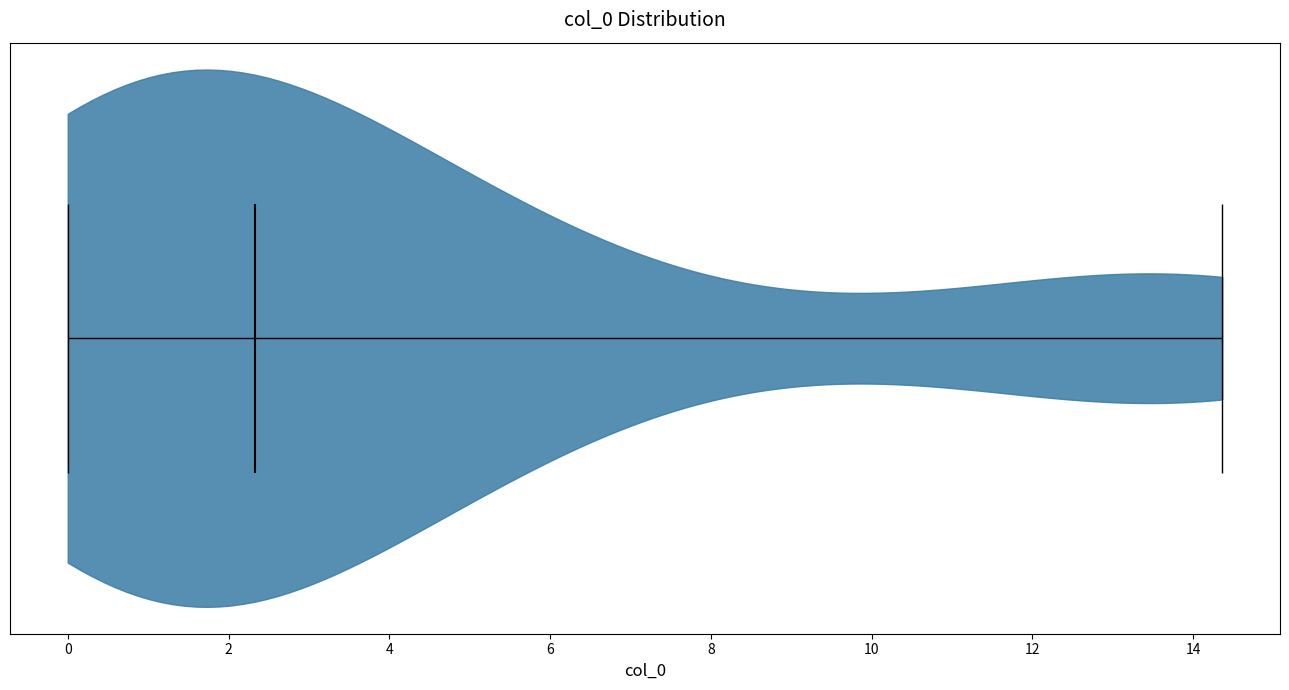

Read this violin plot against the x-axis: where its median line is, and the lowest and highest points the violin reaches. The values are not printed on the chart, so give them approximately, as read against the axis.

median line 2.4, lowest point 0.0, highest point 14.4